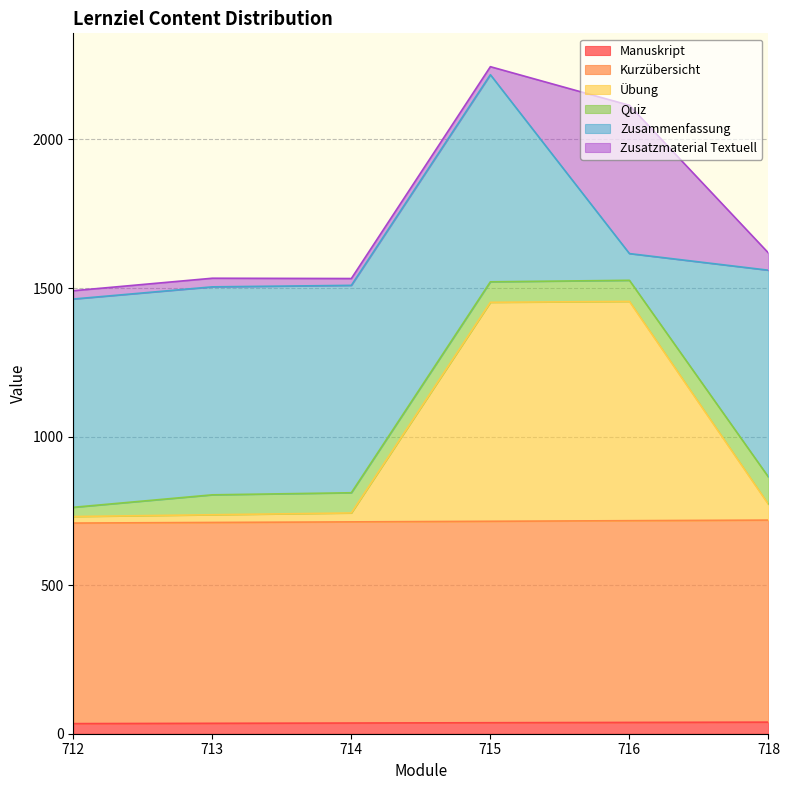

True or false: Manuskript has a value of 64 at 714.

False